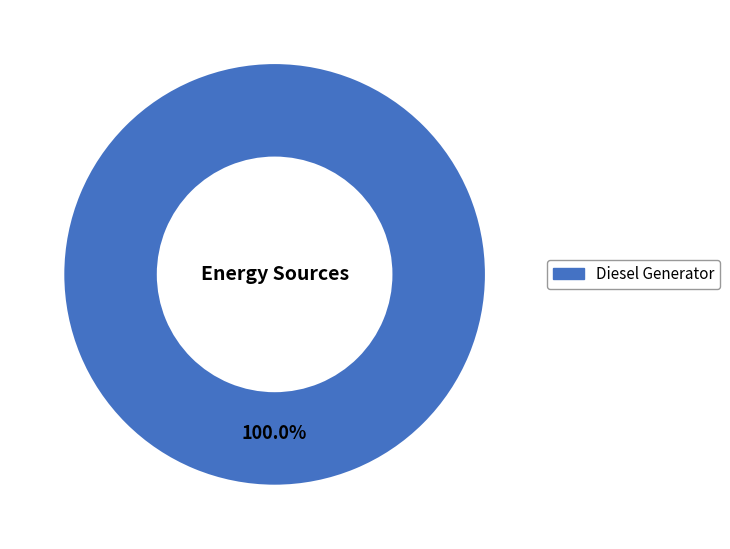

Is there a majority slice in this chart?

Yes